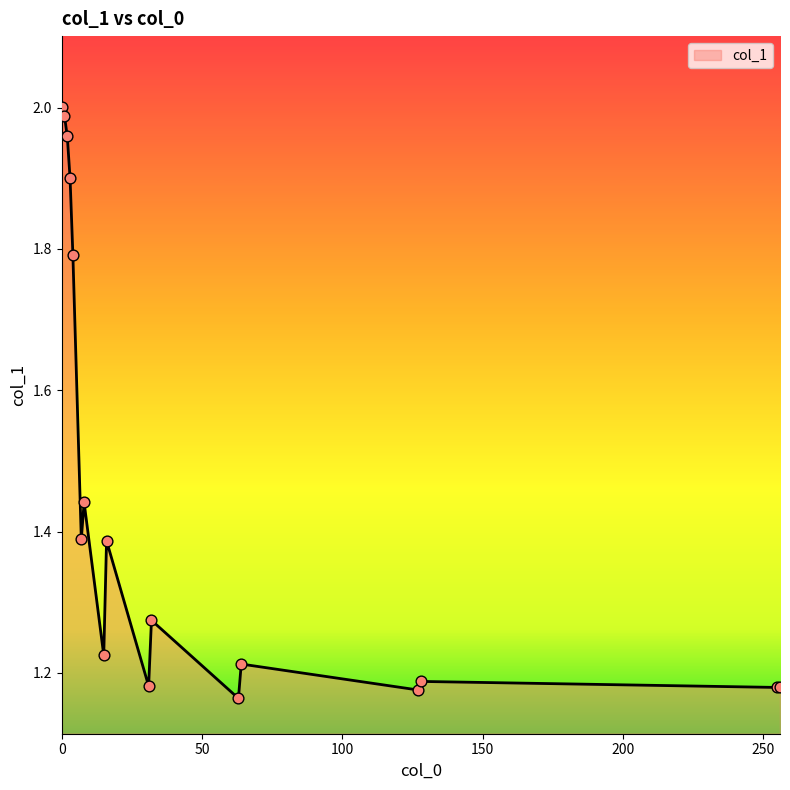

What is the difference between the maximum and minimum values?

0.8